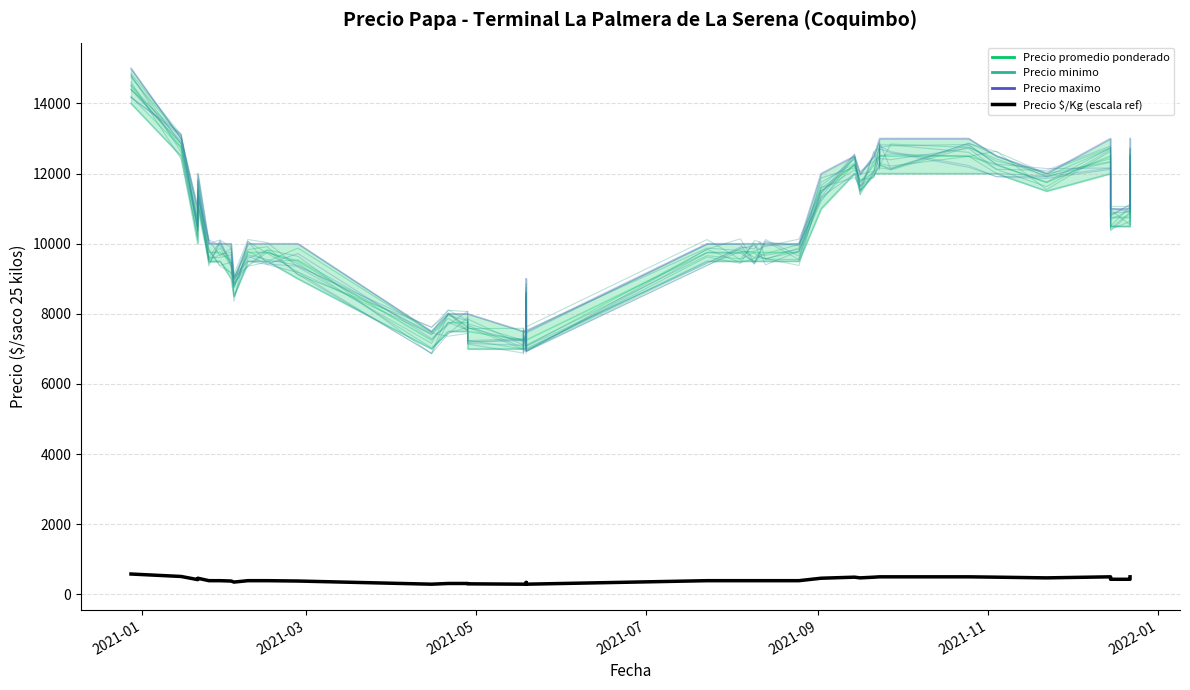

Is it true that Precio maximo equals 13000 at 2021-09-23?

True